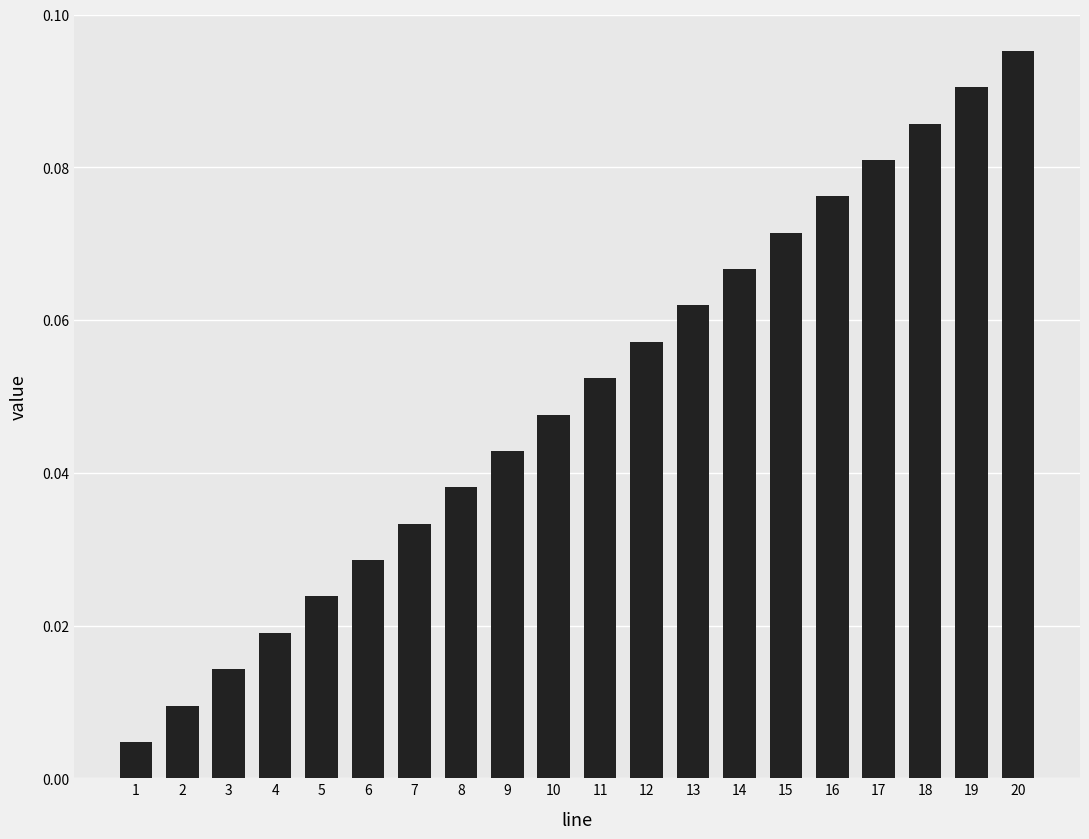

The chart shows a value of 0.0 at 16. True or false?

False